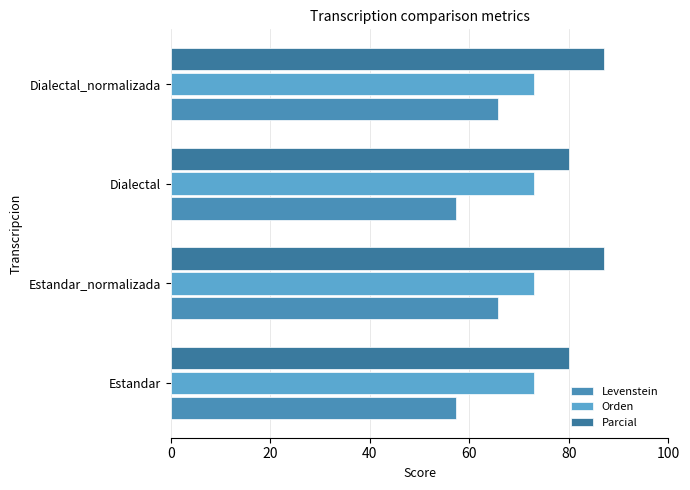

Count the number of categories in the chart.

4